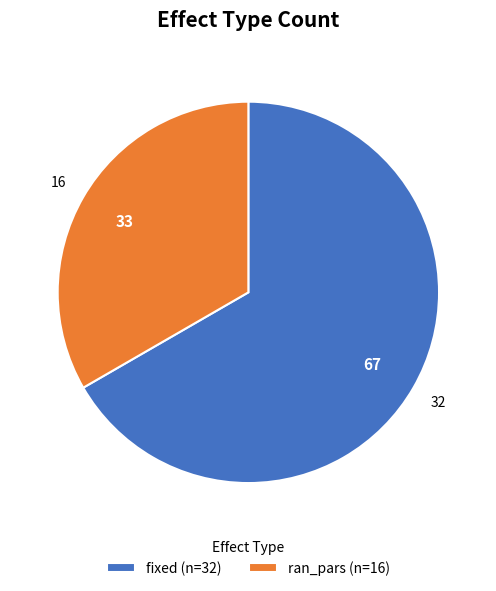

Which has a higher value, ran_pars or fixed?

fixed